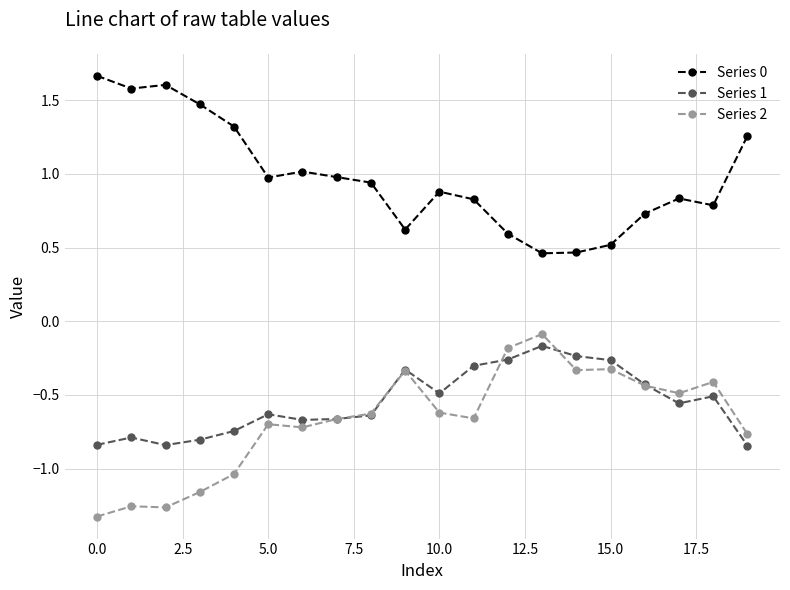

Which series has the largest total across all categories?

Series 0